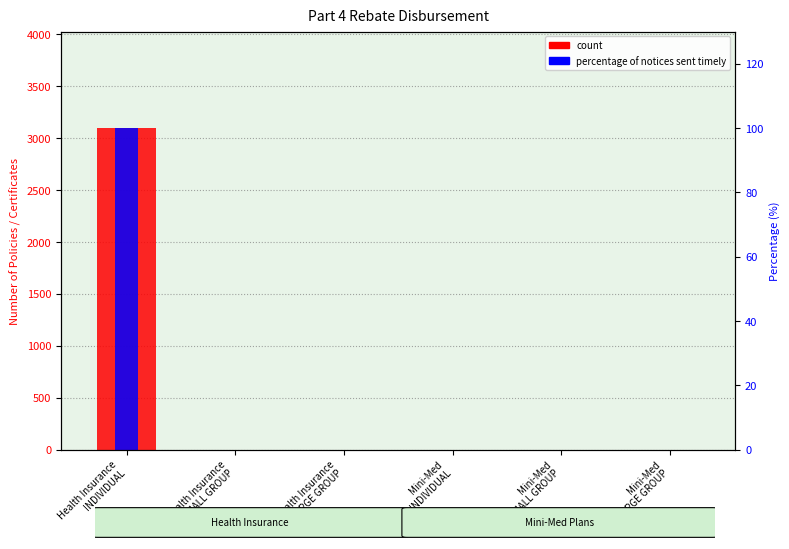

Which category has the lowest value across all series?

Health Insurance
SMALL GROUP